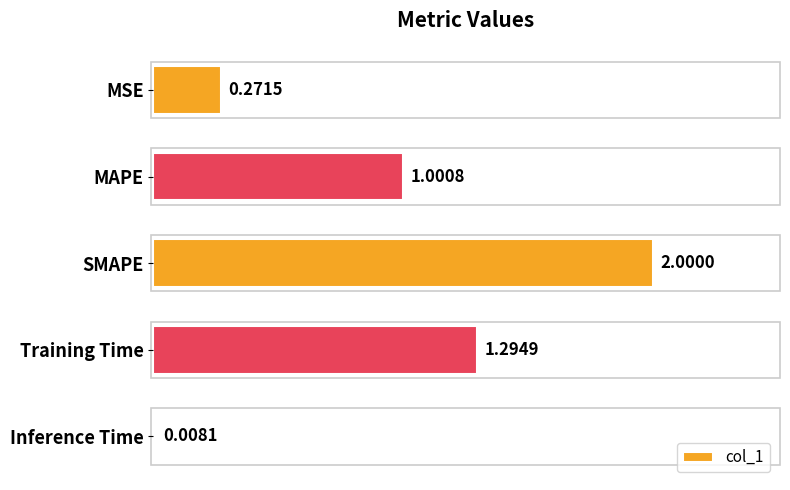

Which has a higher value, SMAPE or MAPE?

SMAPE